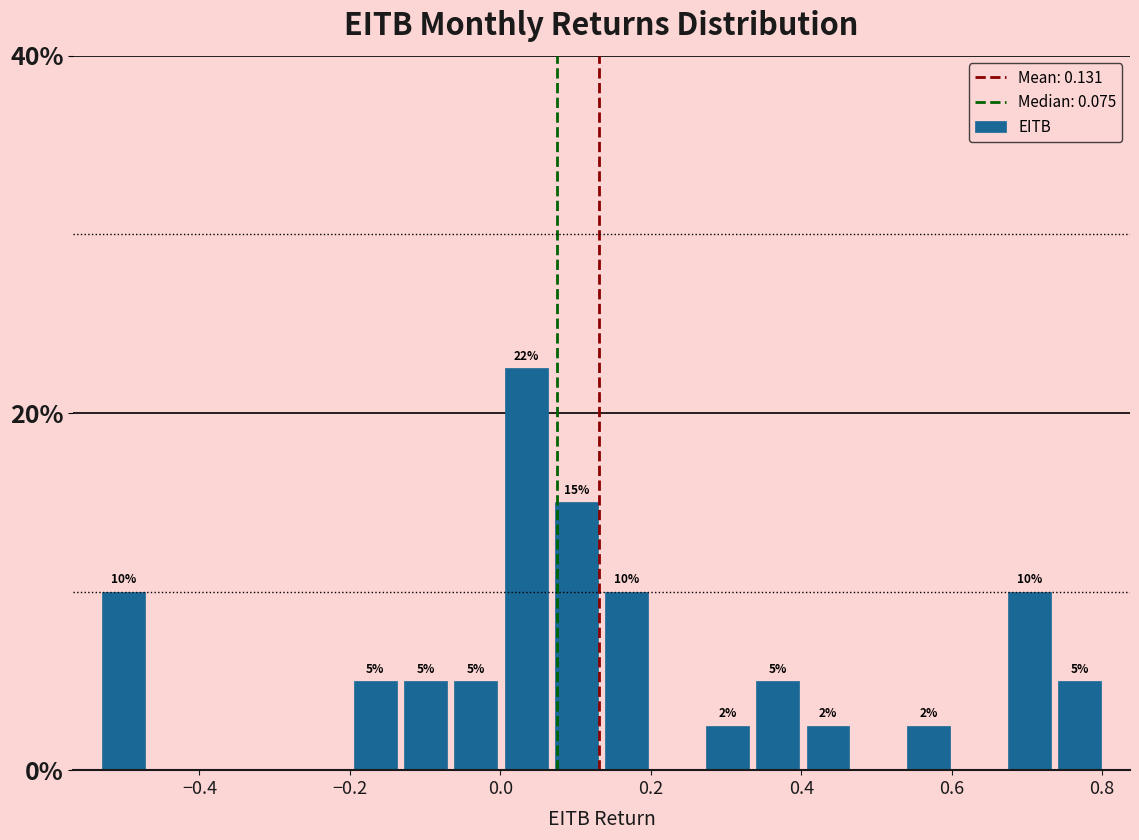

Around what value on the x-axis is the tallest bar? Give the approximate position of its centre, as read against the axis.

0.04